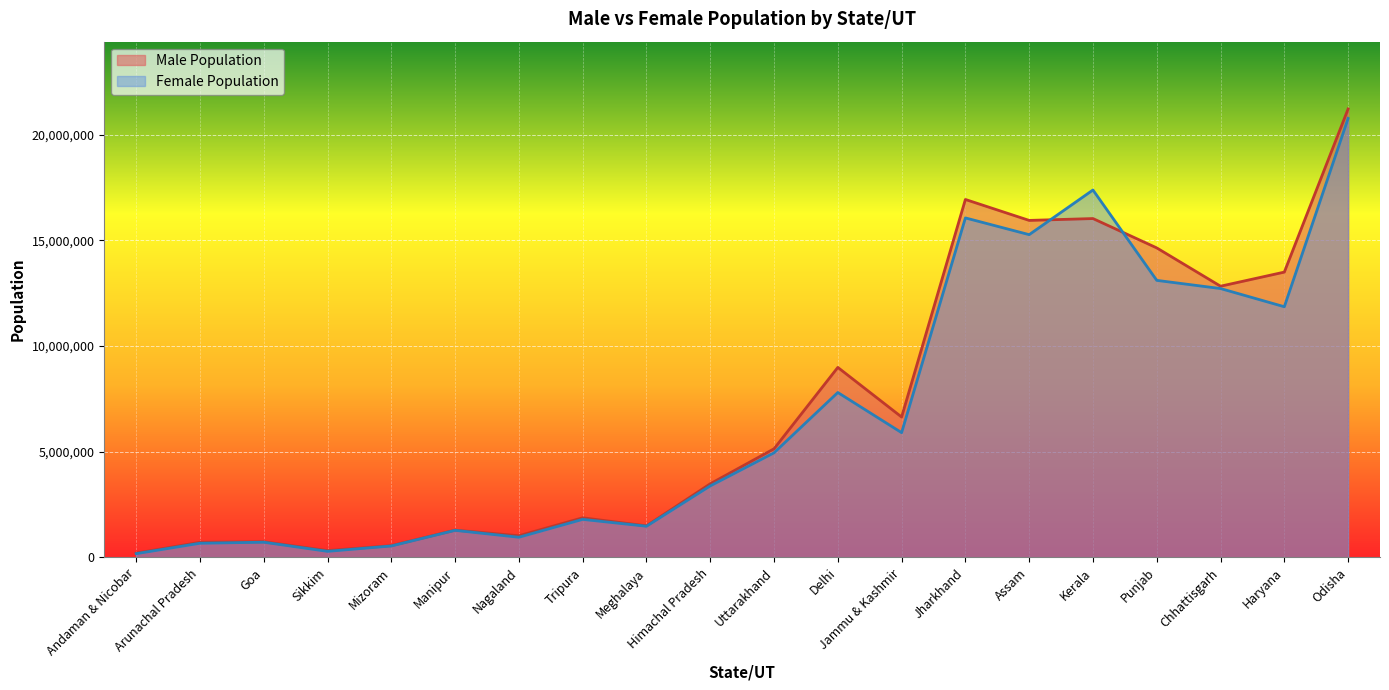

Where is the first local maximum for Male Population?

Goa